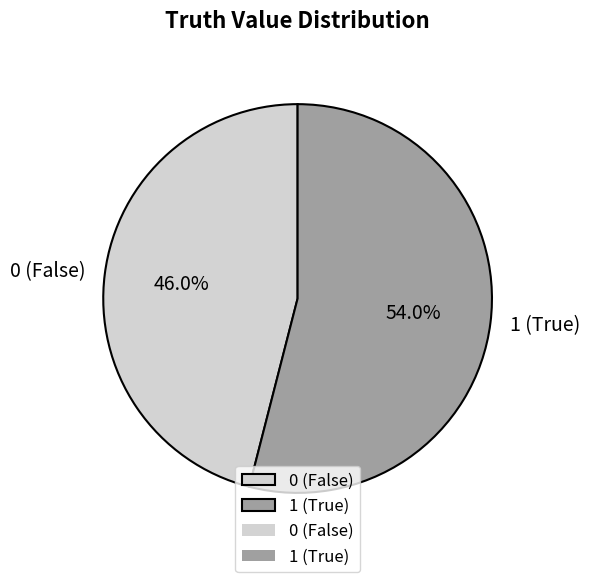

Which has a higher value, 0 or 1?

1